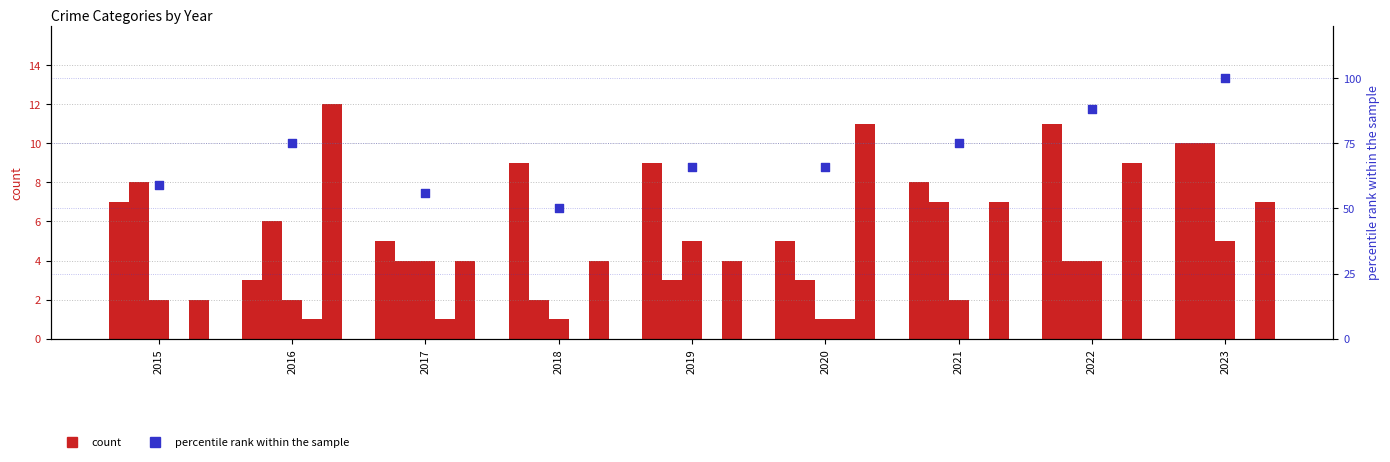

Which series reaches the maximum Y coordinate?

percentile rank within the sample